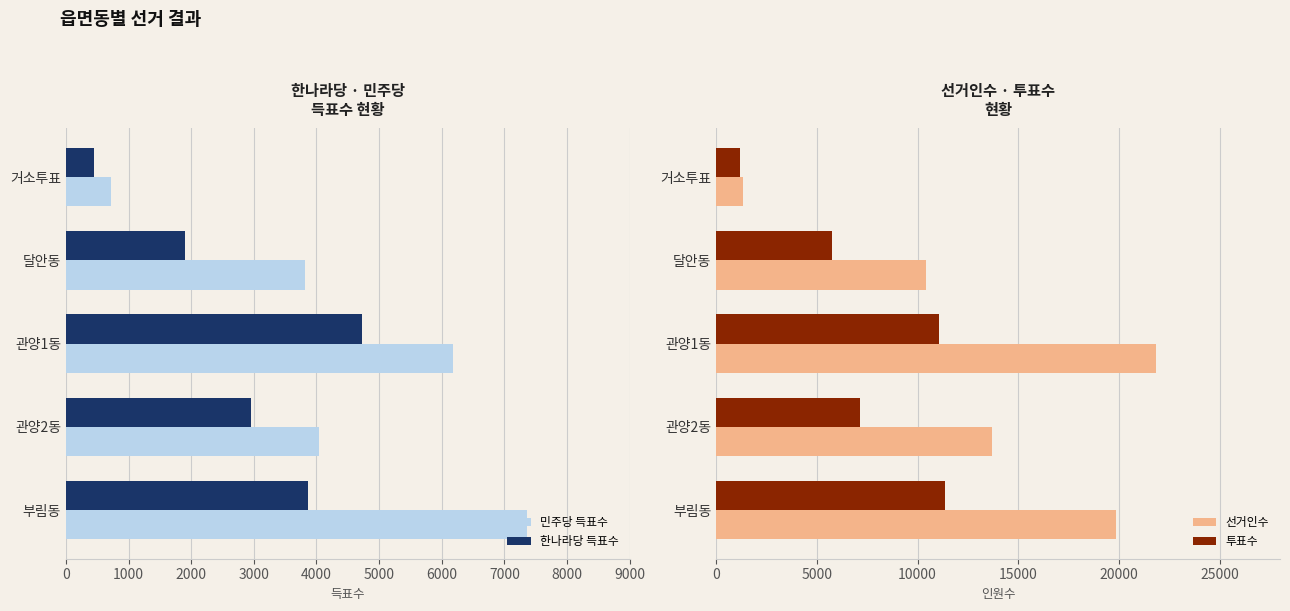

How many distinct data groups are displayed?

4